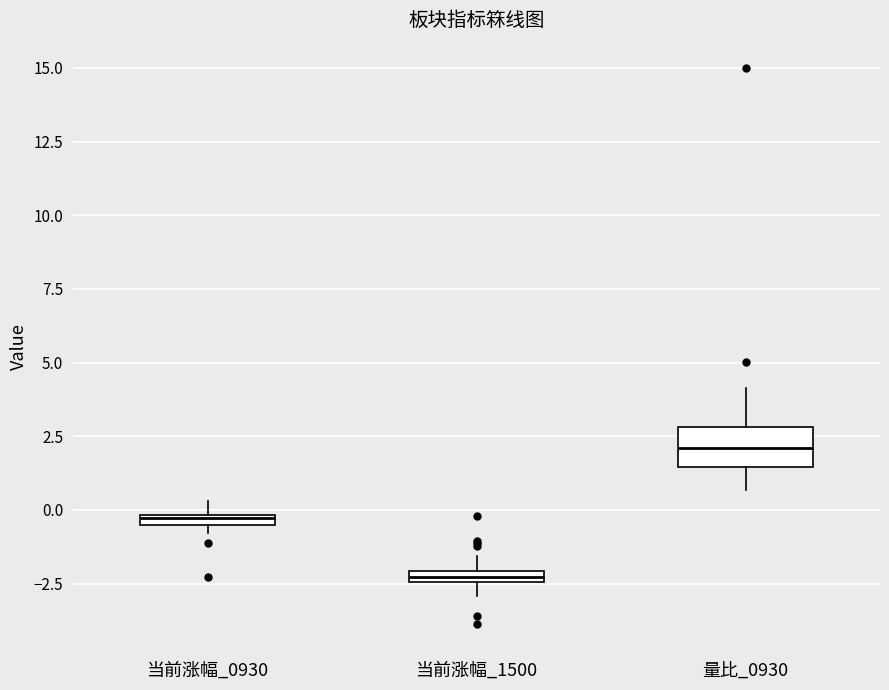

Where is the upper edge of the box for 当前涨幅_0930 on the y-axis? The values are not printed on the chart, so give them approximately, as read against the axis.

0.0